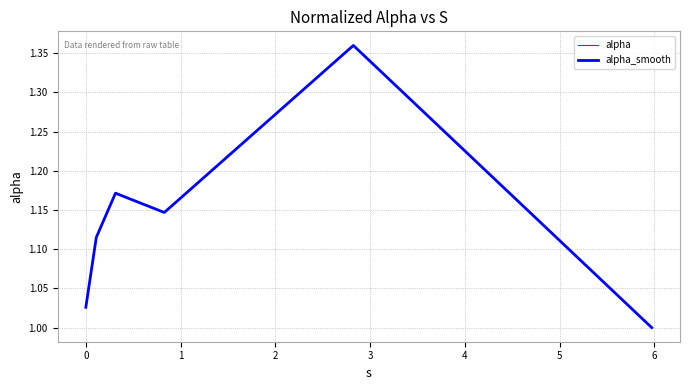

Reading right to left, what are all the values shown in this chart?

alpha: 1.0	1.4	1.1	1.2	1.1	1.0
alpha_smooth: 1.0	1.4	1.1	1.2	1.1	1.0